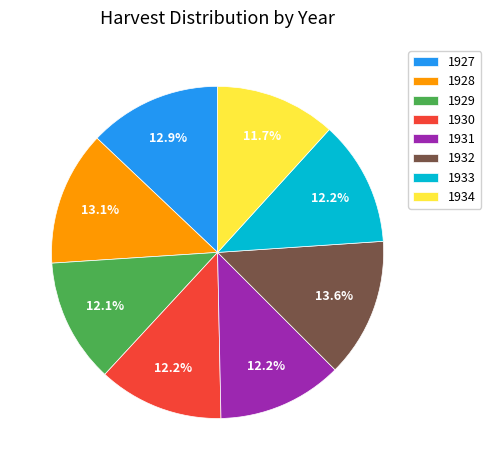

The 1927 slice represents 3% of the pie. True or false?

False